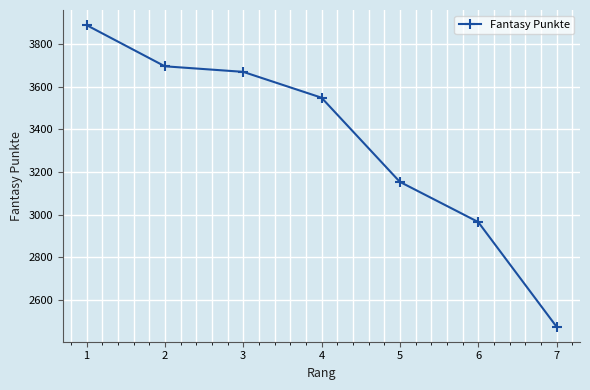

Is it true that the value at 2 is 5644?

False